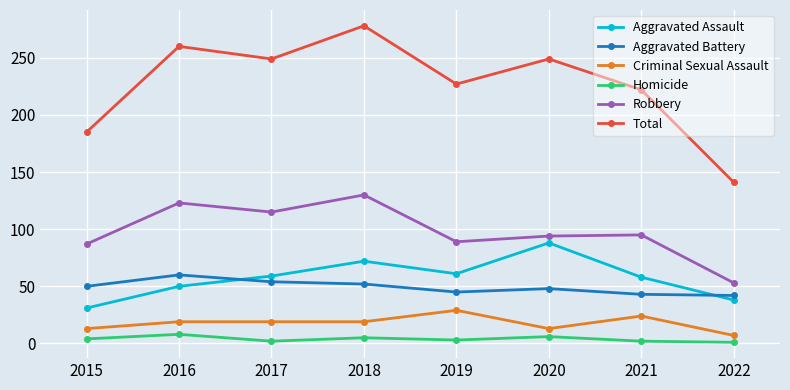

Count the number of categories in the chart.

8